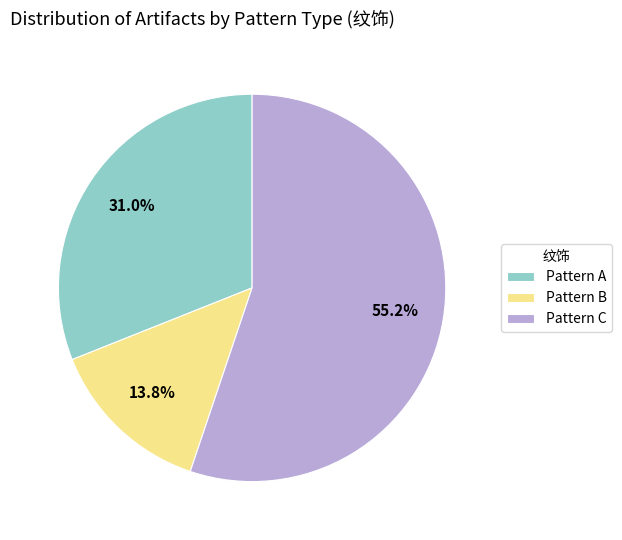

Is there any slice that represents more than half of the pie?

Yes